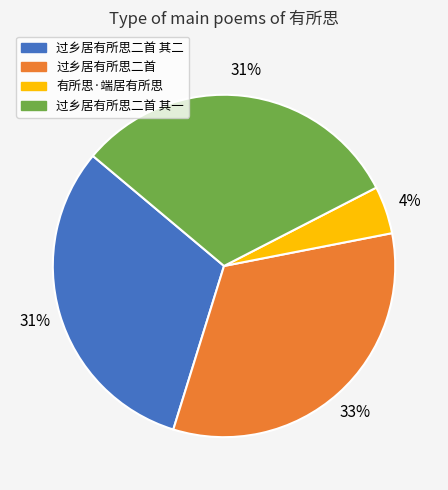

To the nearest percent, what is the average slice percentage?

25%